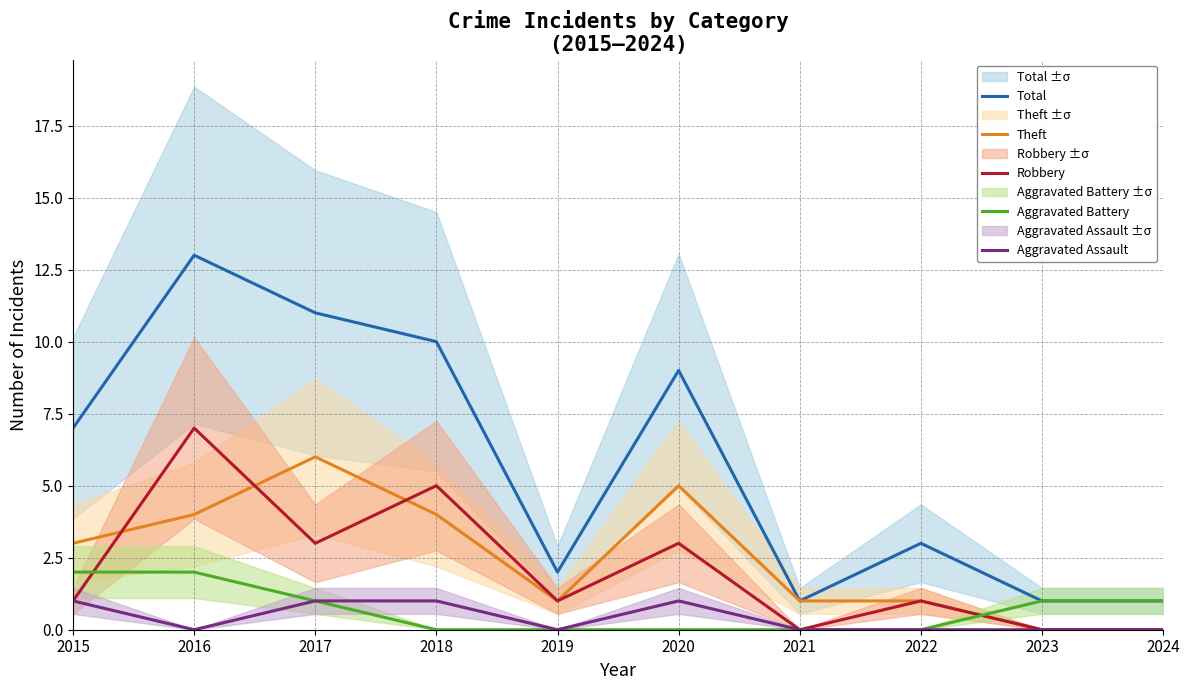

Rank the series at 2019 from lowest to highest value.

Aggravated Battery, Aggravated Assault, Theft, Robbery, Total